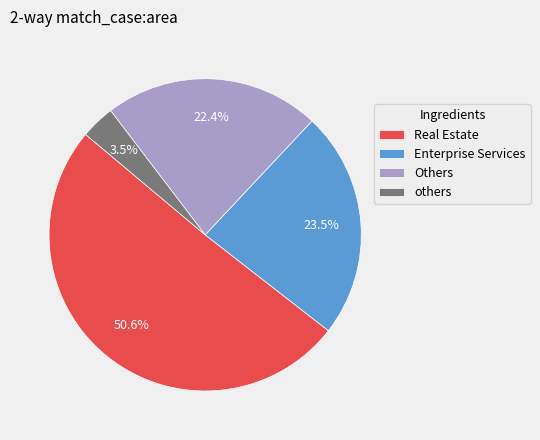

How much of the chart is everything except others?

96.5%